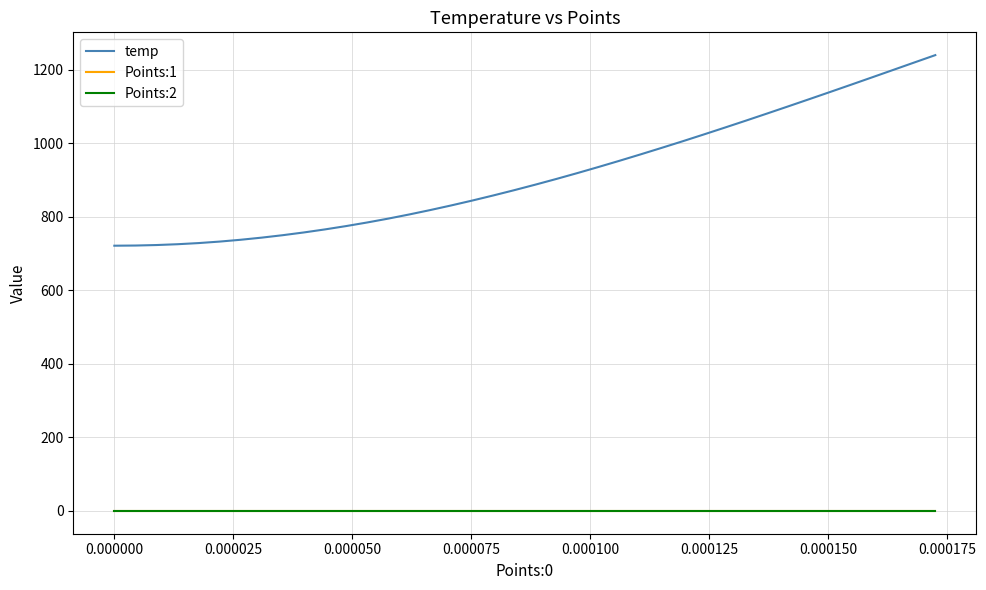

Does the chart display data point markers on the line(s)?

No